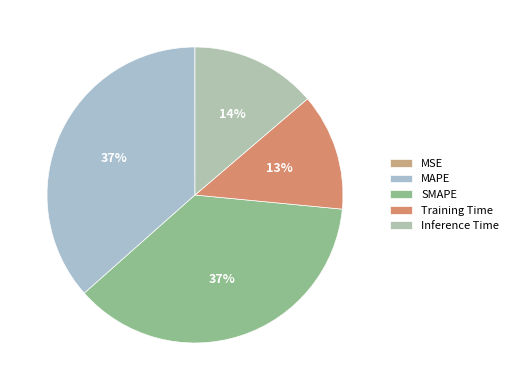

To the nearest percent, what is the average slice percentage?

20%